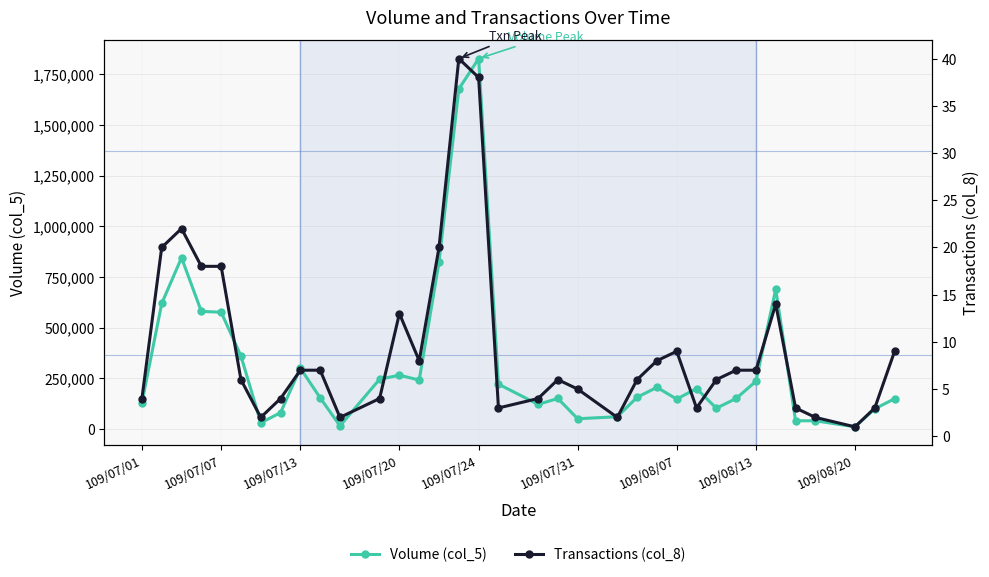

What is the value of the Volume (col_5) point at the 4th from the left?

580000